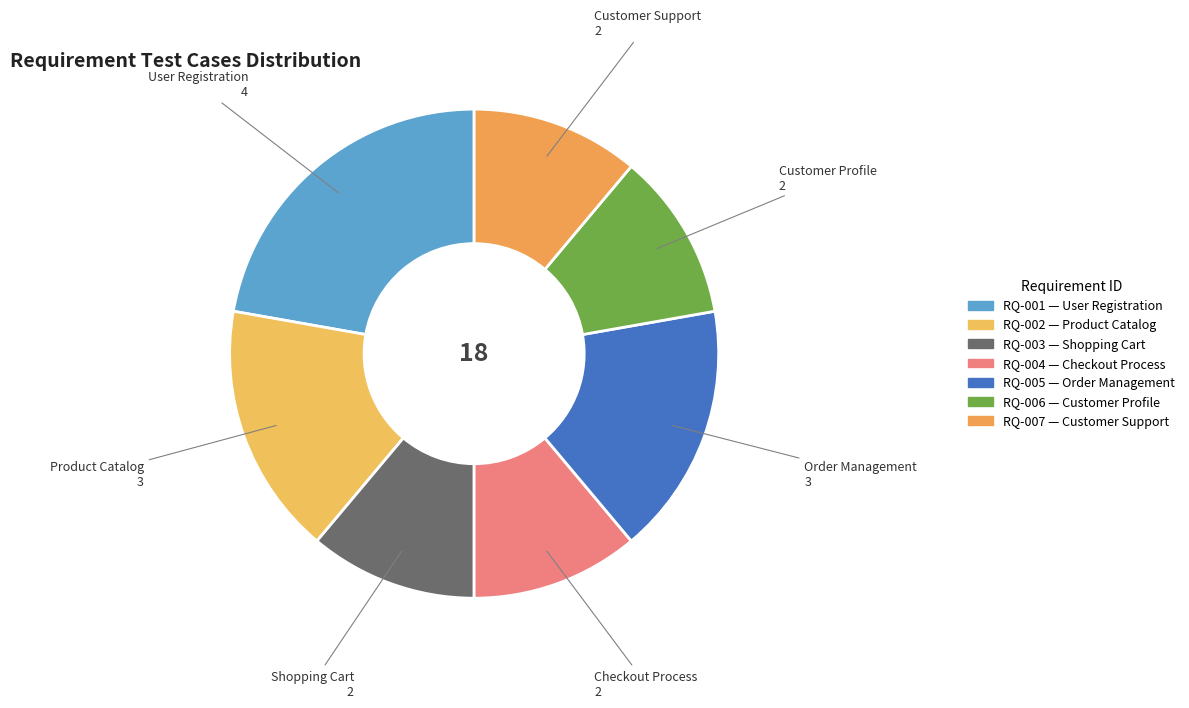

What percentage is the RQ-005 slice, to the nearest percent?

17%